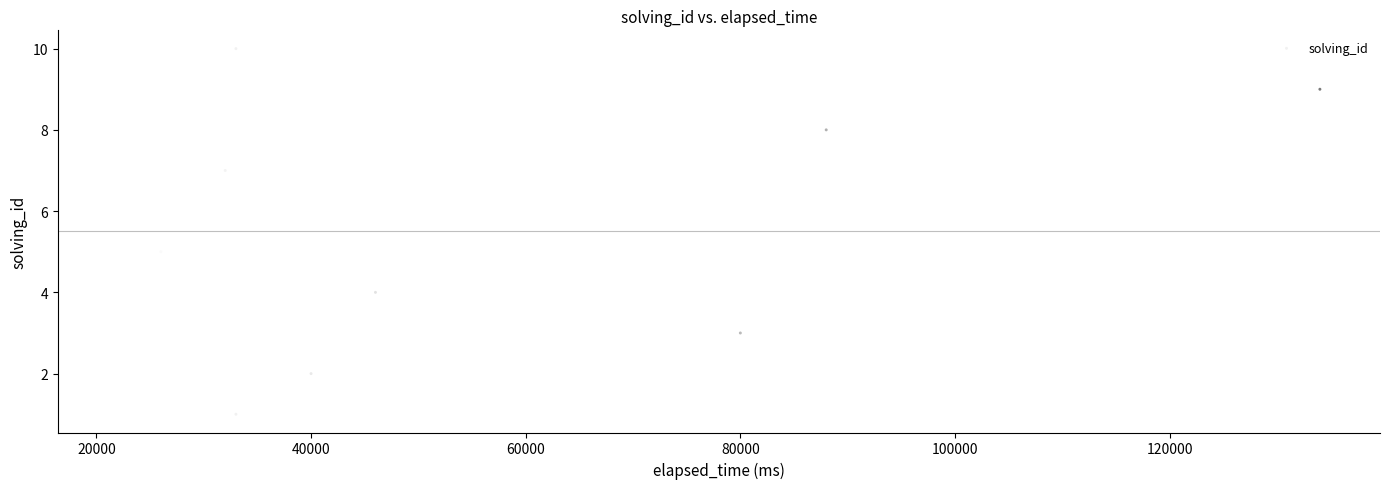

What is the average X value?

53400